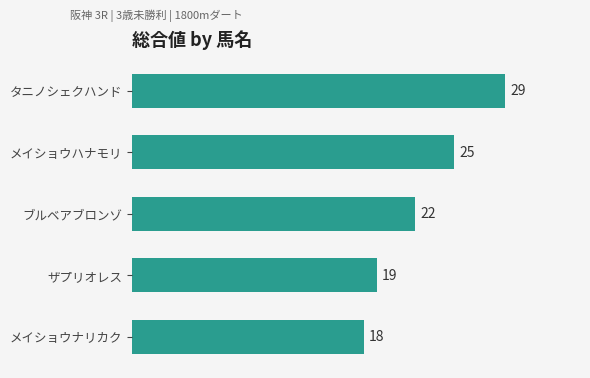

Which category has the highest value across all series?

タニノシェクハンド